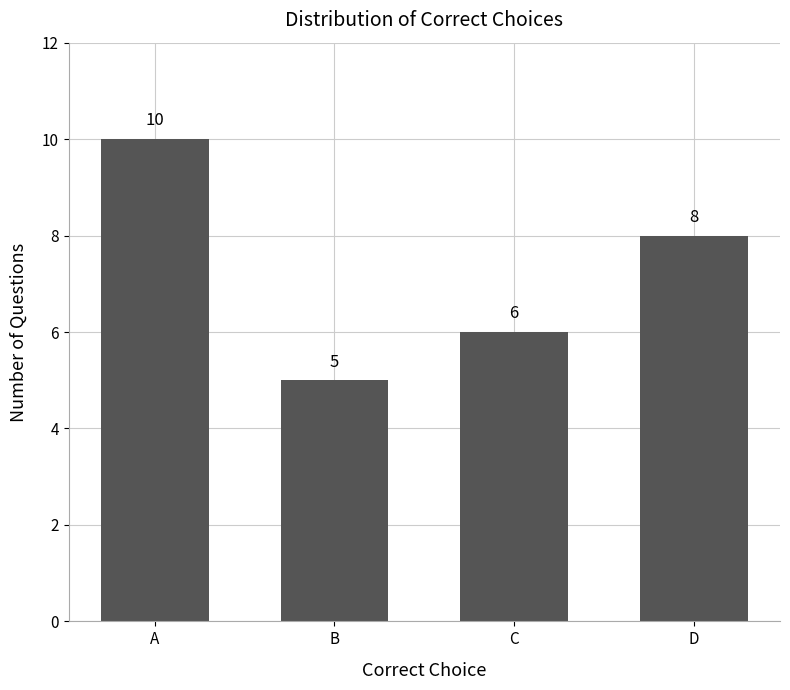

Rank the categories by value from lowest to highest.

B, C, D, A